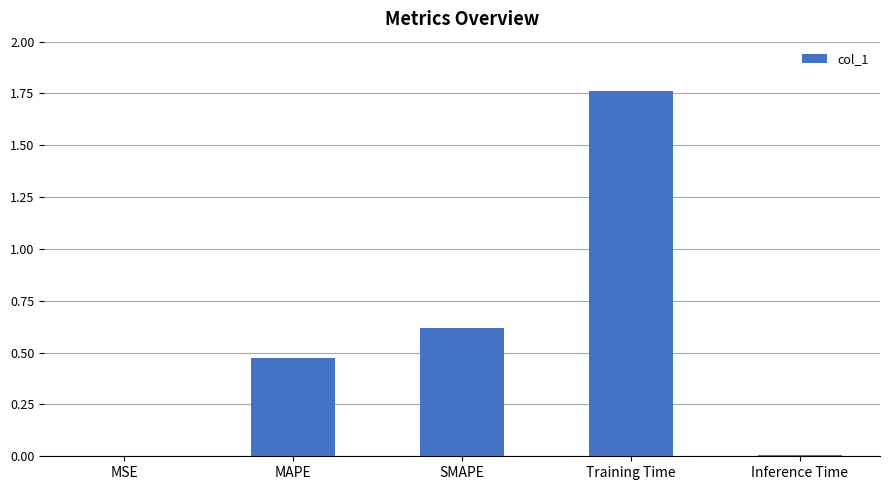

The chart shows a value of 0.6 at SMAPE. True or false?

True